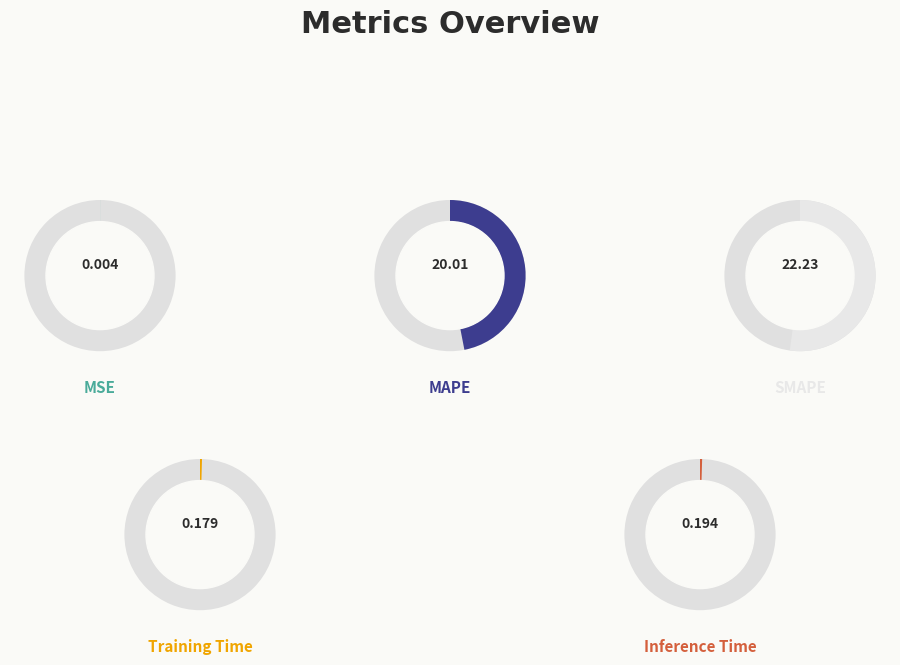

What is the majority slice?

SMAPE